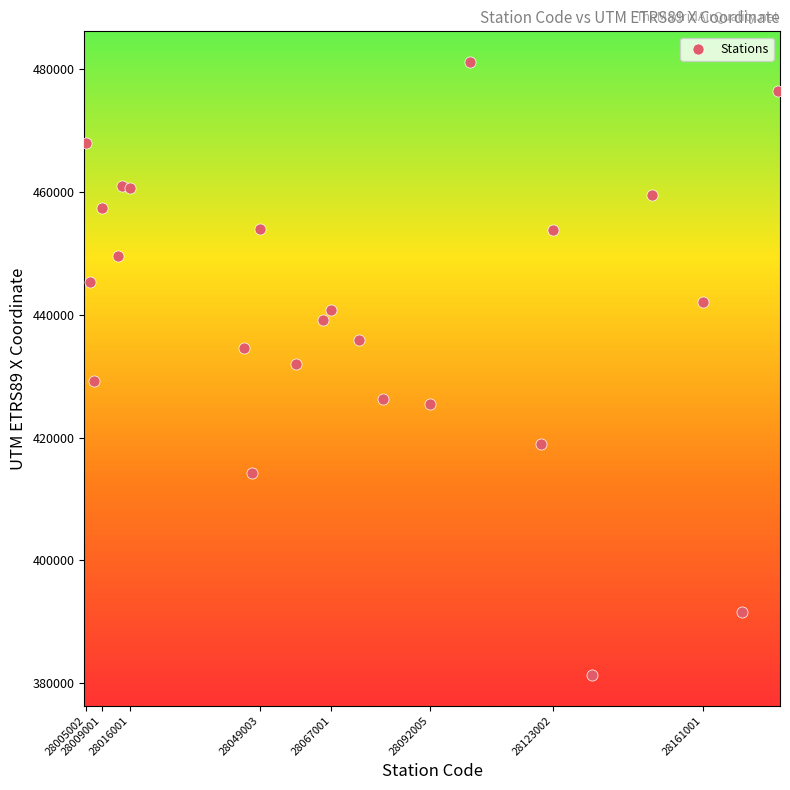

What is the range of Y values (max minus min)?

99907